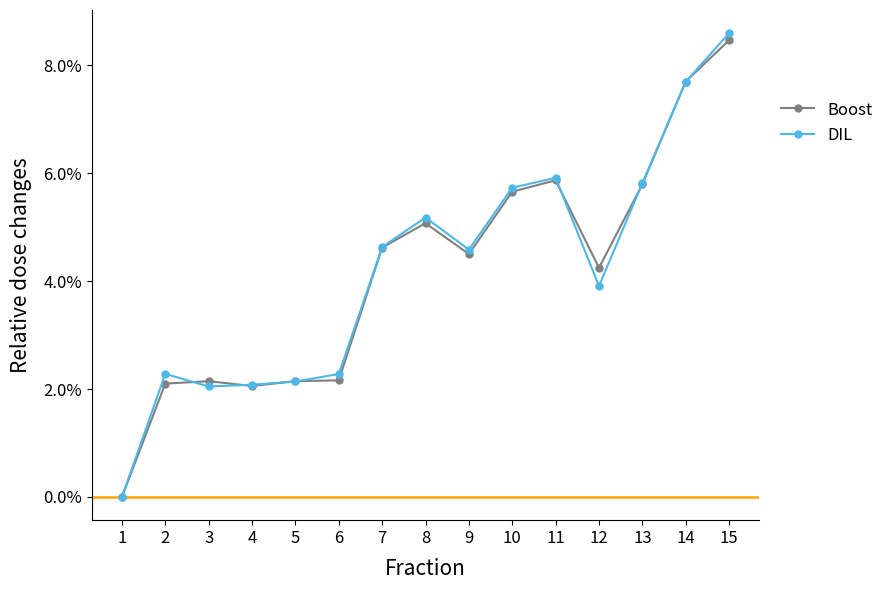

What is the sum of all DIL values?

0.6